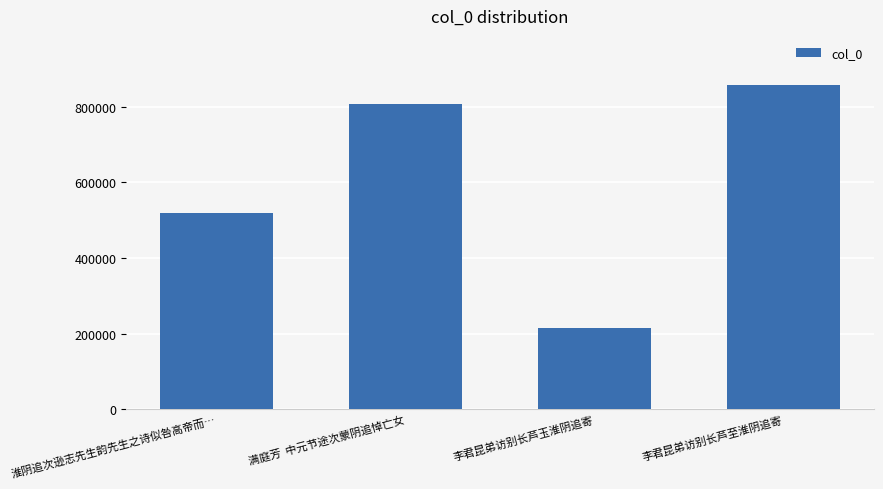

What is the value of the 2nd bar from the left?

807311